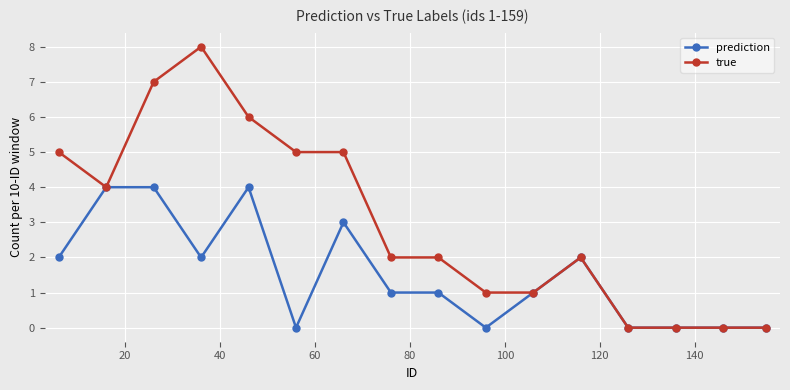

Which series has the largest range (max minus min)?

true